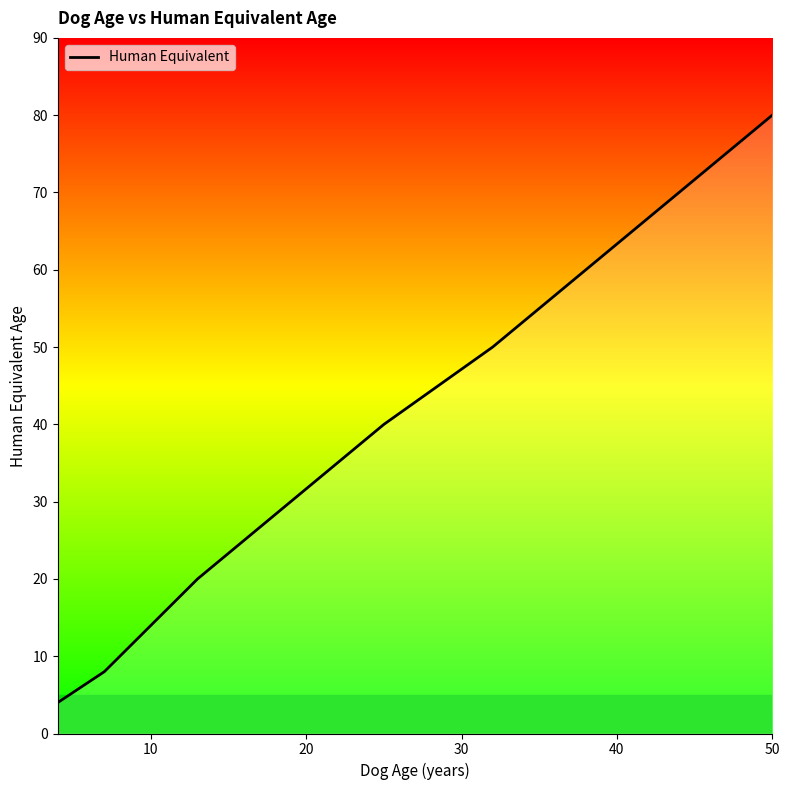

What is the minimum value shown in the chart?

4